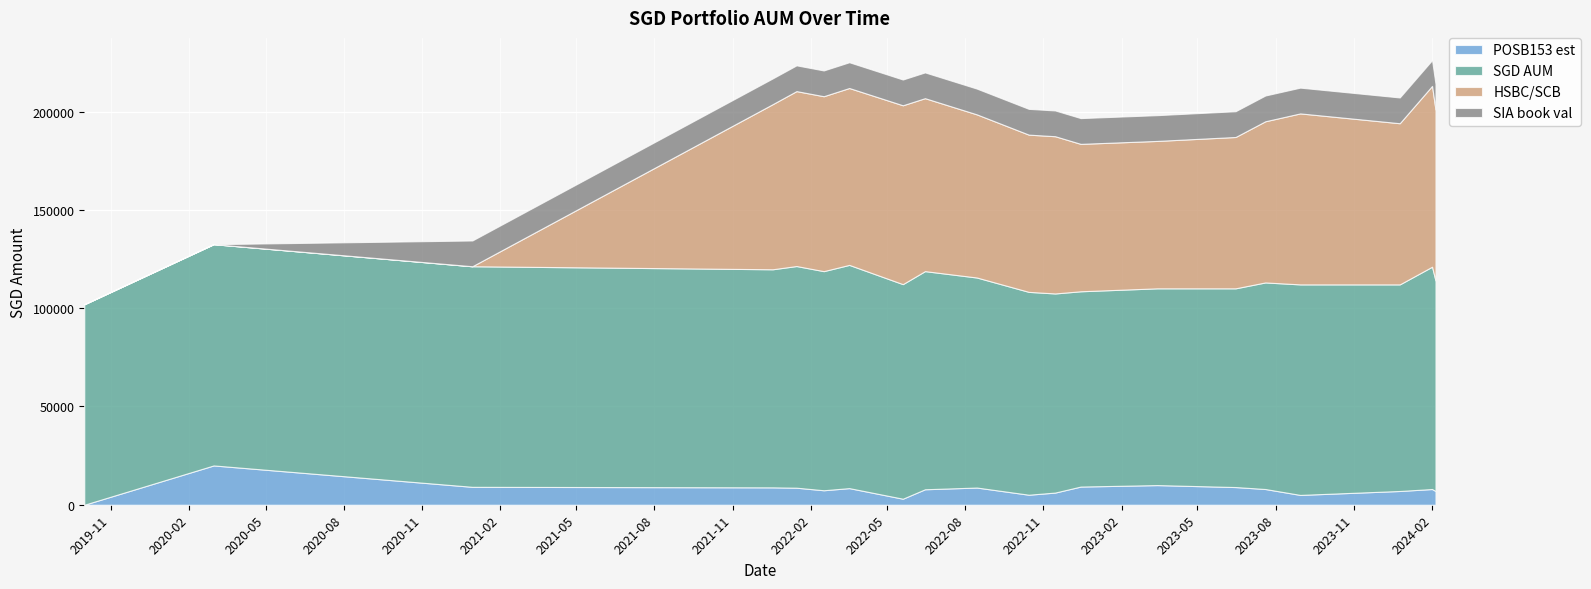

Which series changed the most between 2022-08-15 and 2024-02-01?

HSBC/SCB